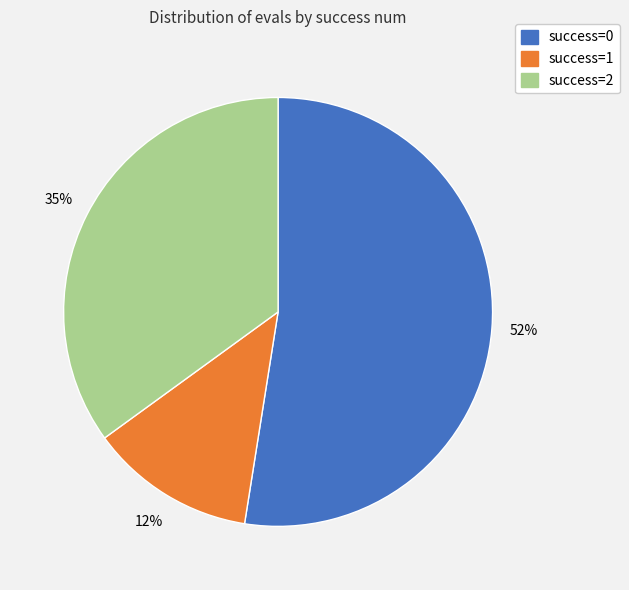

To the nearest percent, what is the difference between the largest and smallest slice percentages?

40%